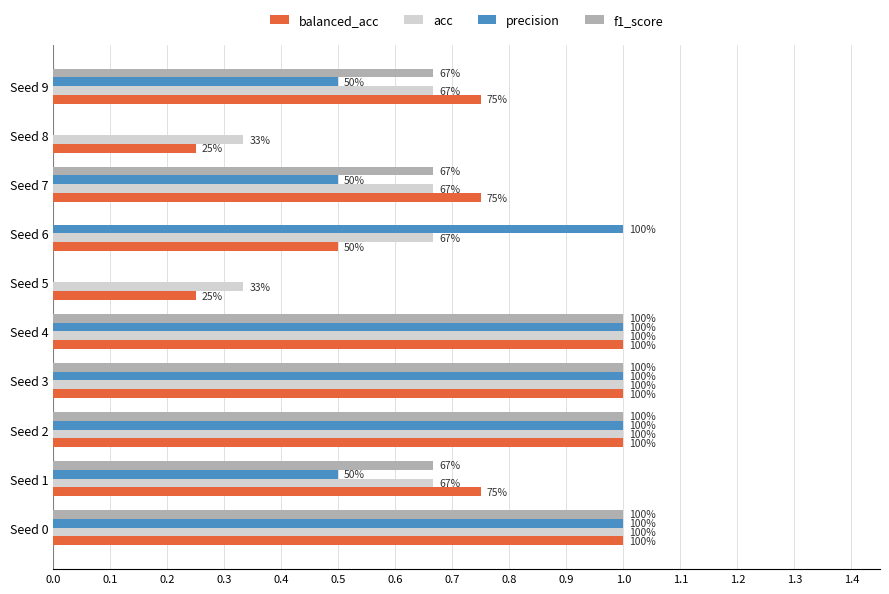

What are all the series names shown in the legend?

balanced_acc, acc, precision, f1_score